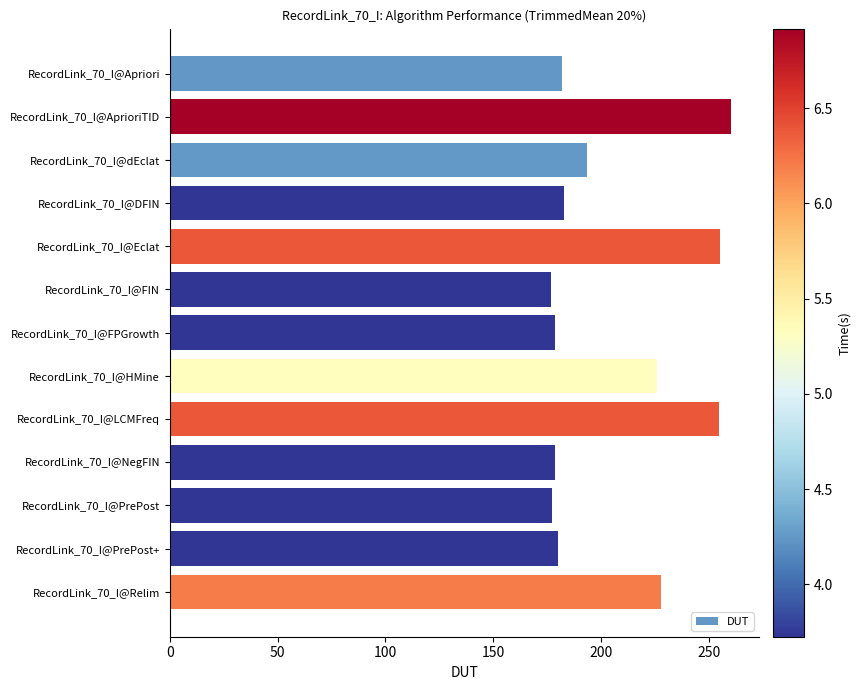

What position from the bottom is RecordLink_70_I@HMine?

6